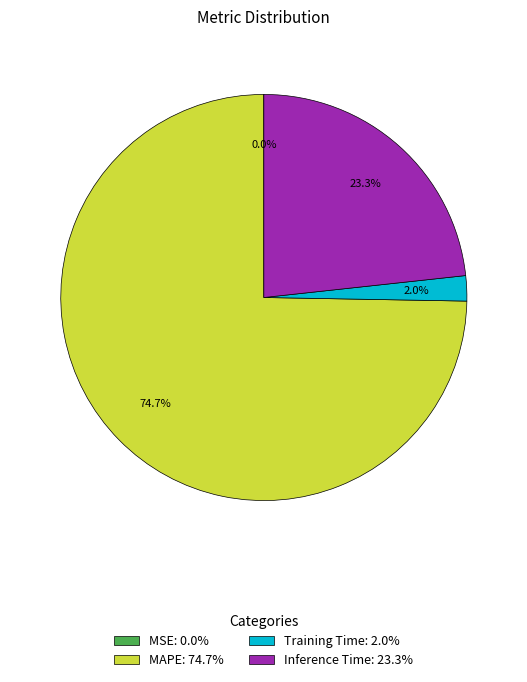

Which has a higher value, Inference Time: 23.3% or Training Time: 2.0%?

Inference Time: 23.3%